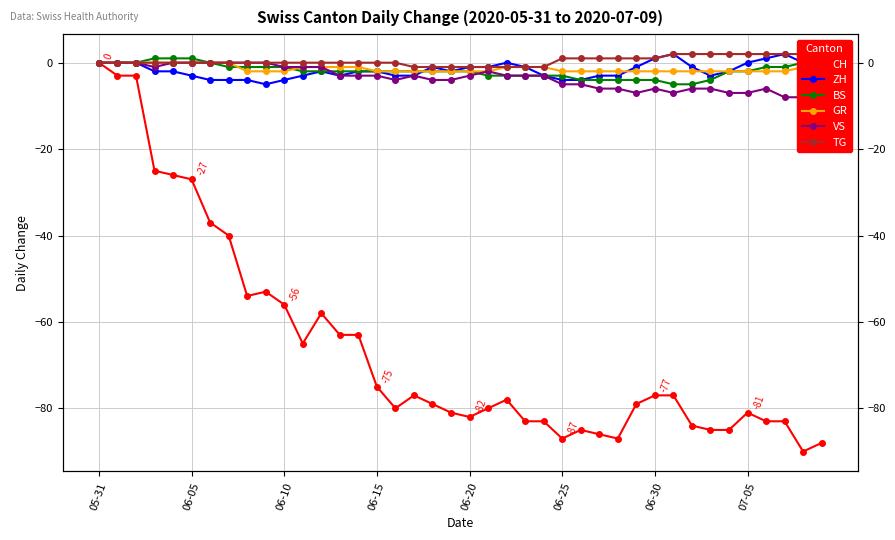

What are all the series names shown in the legend?

CH, ZH, BS, GR, VS, TG